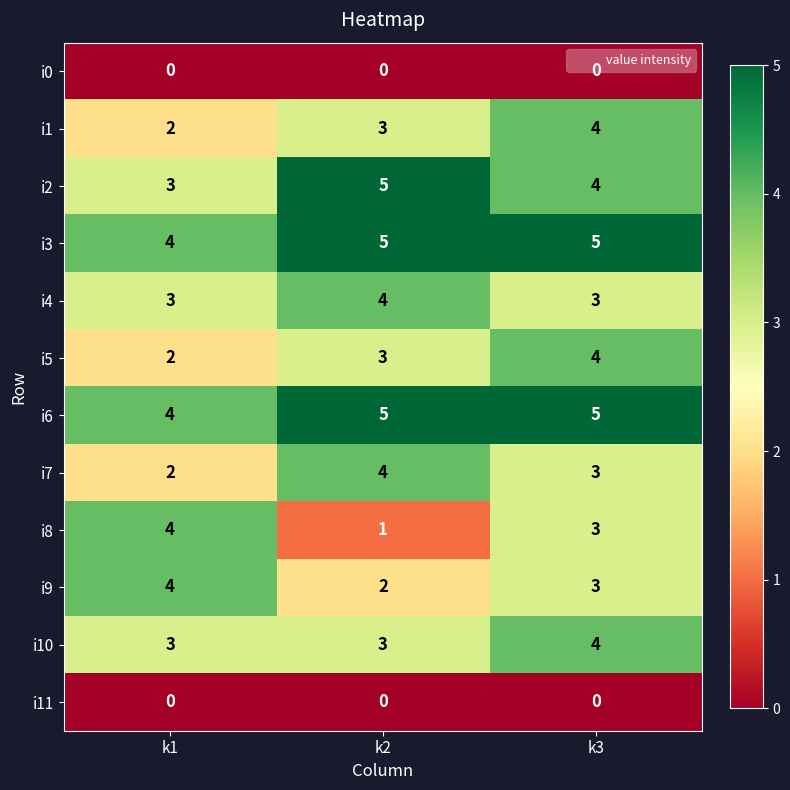

What is the approximate value of i5 at k2?

3